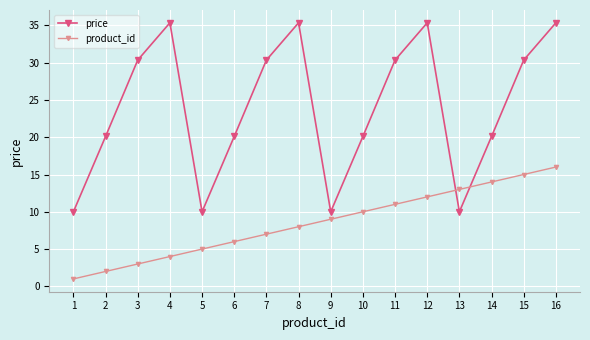

True or false: price and product_id intersect in this chart.

True